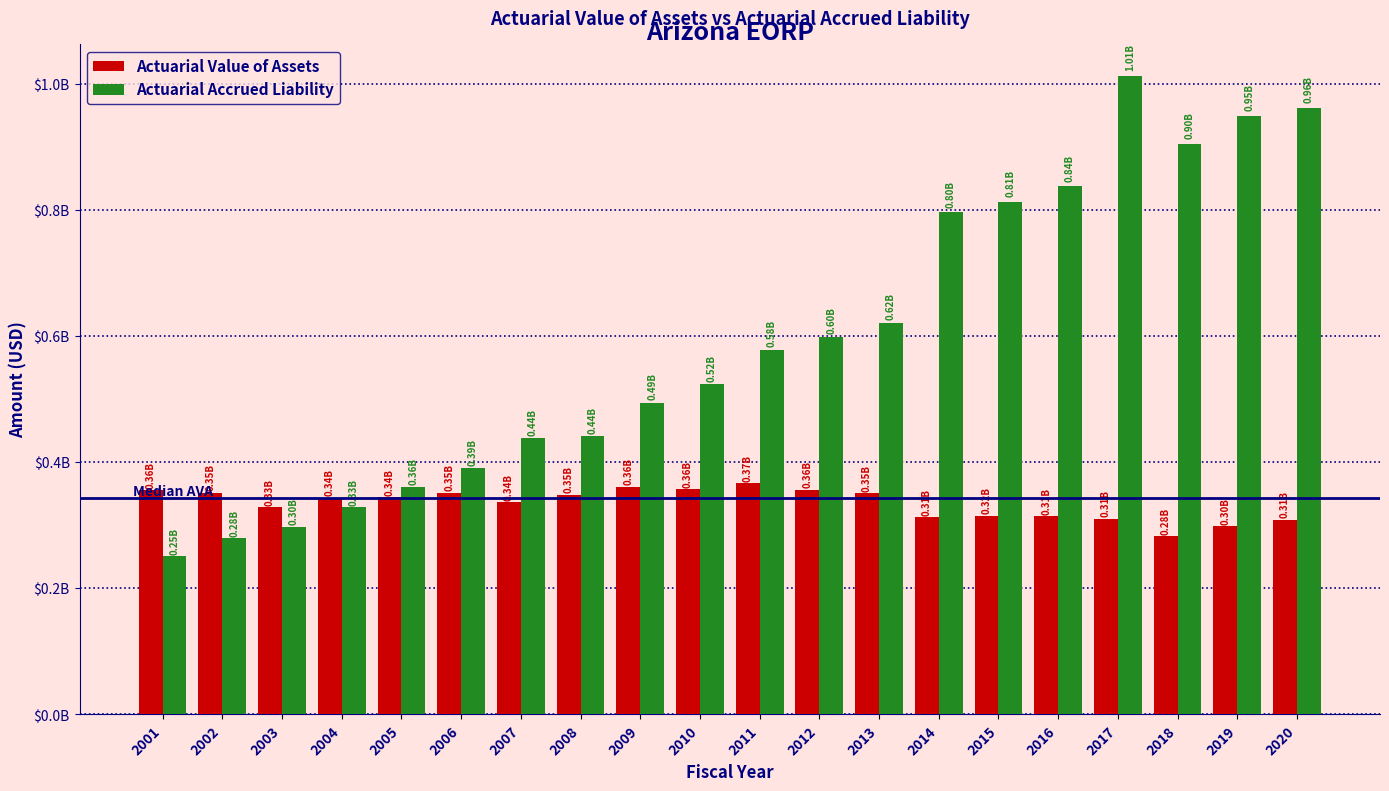

What is the sum of the Actuarial Value of Assets values at 2008 and 2018?

631466000